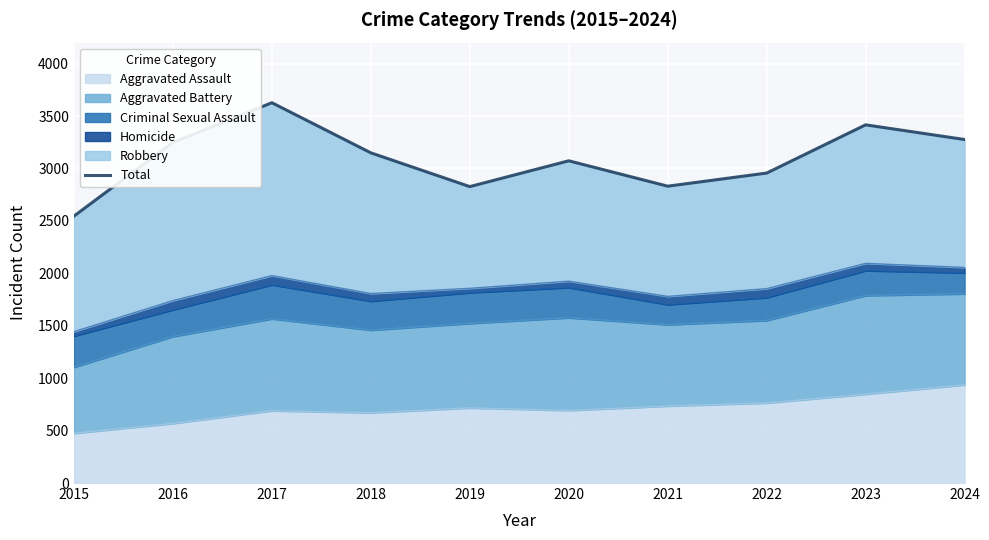

What is the difference between the second highest and second lowest values?

589